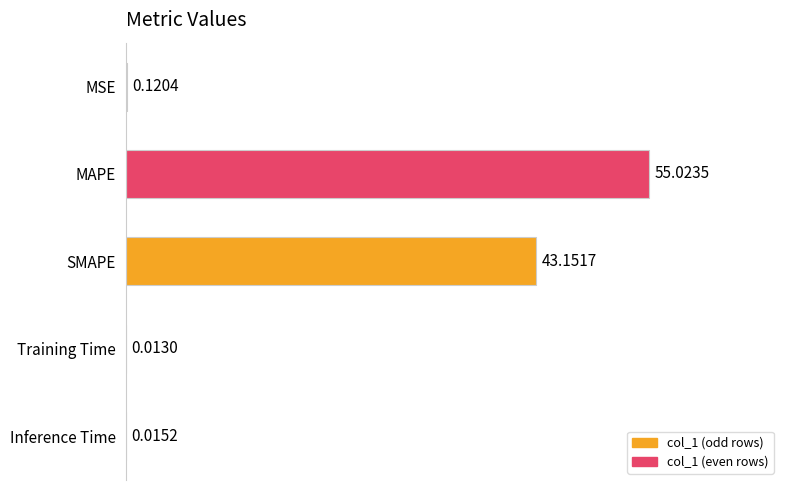

What is the average value?

19.7